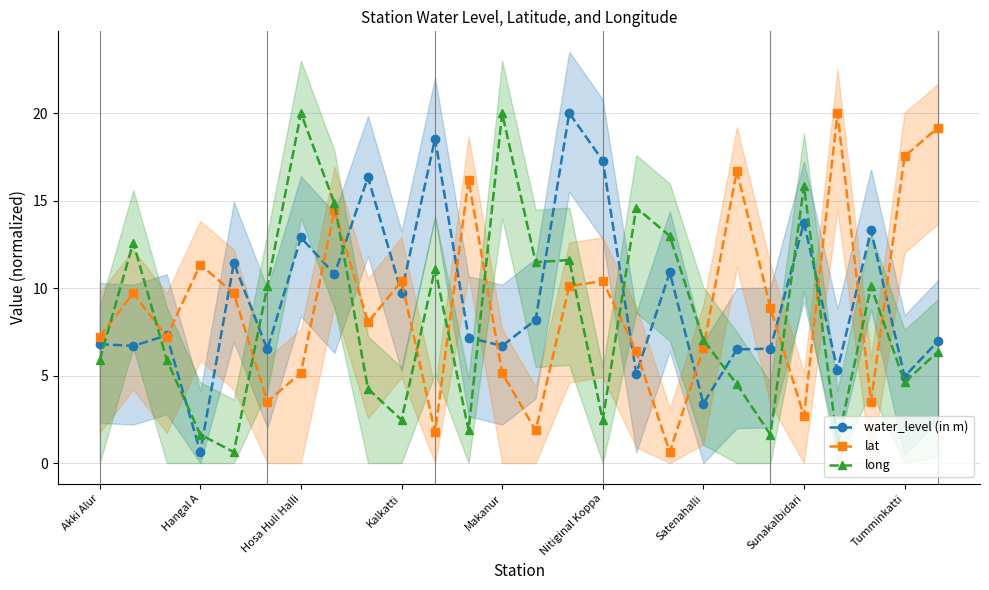

Does the chart display data point markers on the line(s)?

Yes